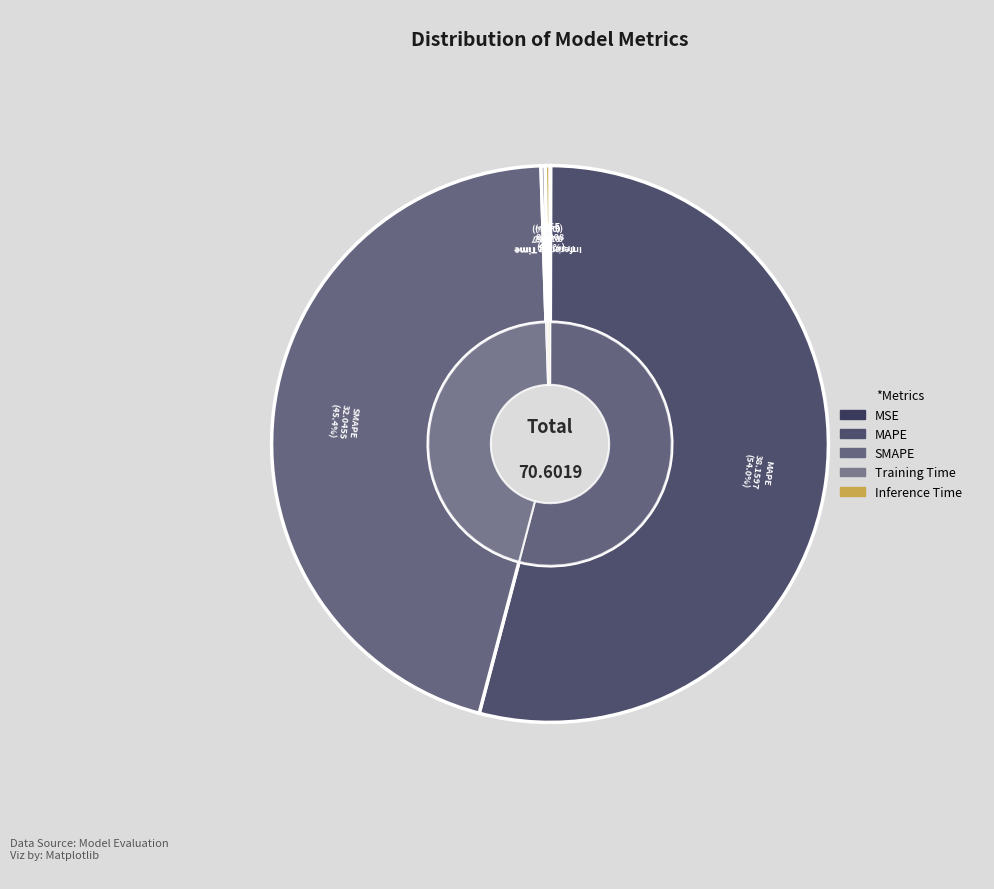

Which slice is the smallest?

MSE